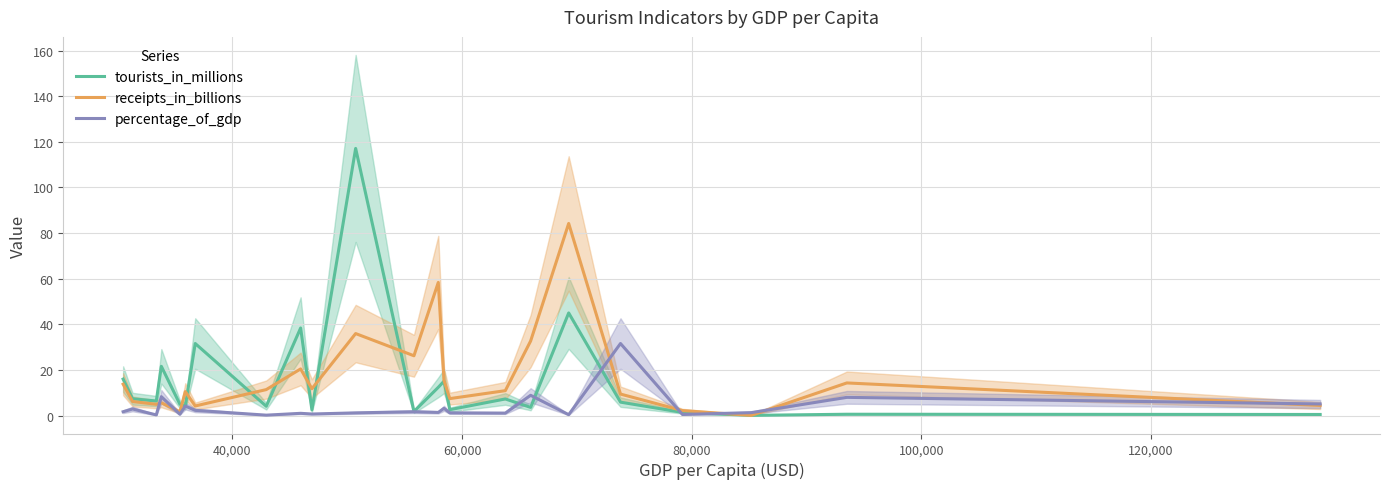

Which series has the largest range (max minus min)?

tourists_in_millions